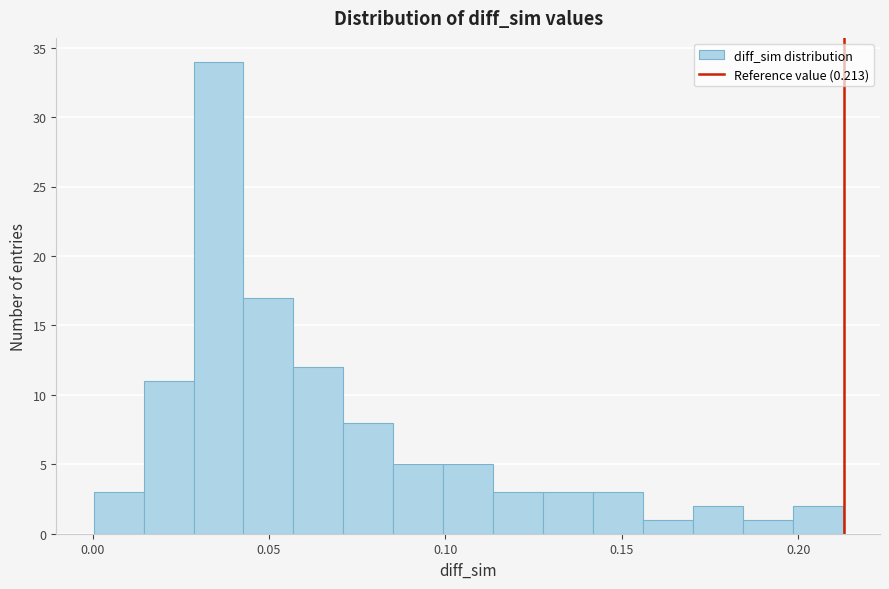

Around what value on the x-axis is the tallest bar? Give the approximate position of its centre, as read against the axis.

0.035